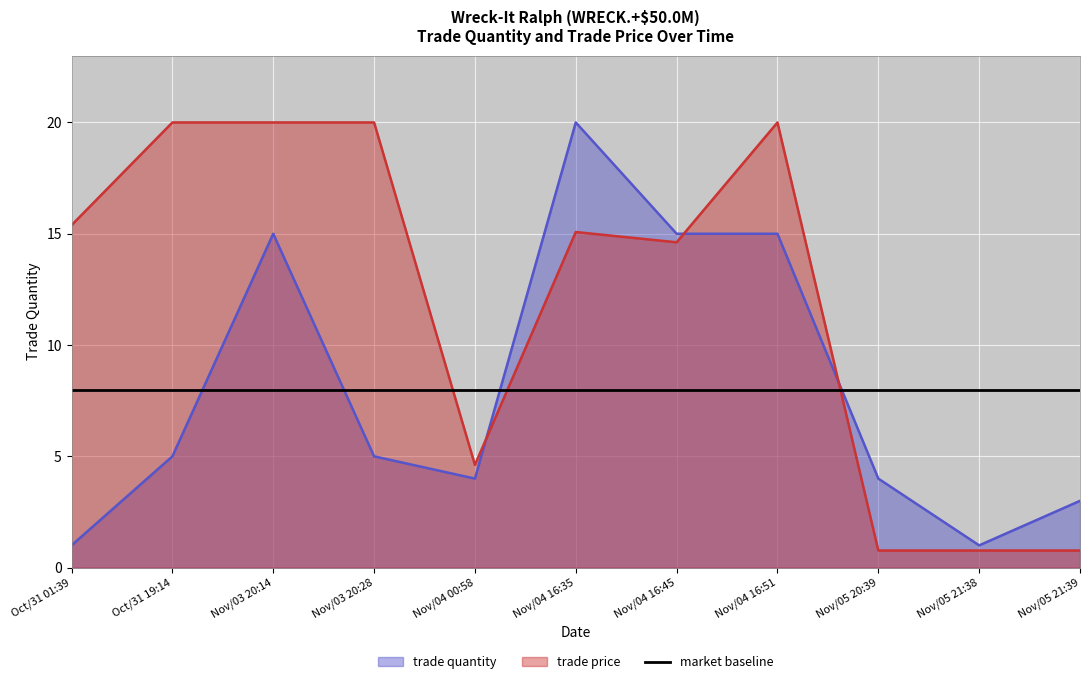

What is the difference between the maximum and minimum values in the trade quantity series?

19.0